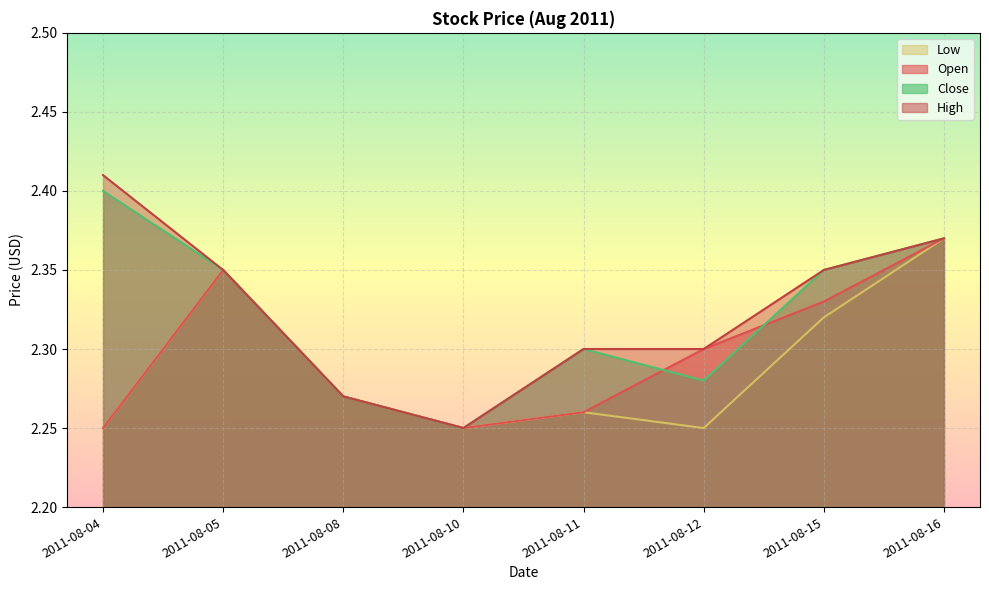

Reading right to left, extract all data points from this chart.

Open: 2.4	2.3	2.3	2.3	2.2	2.3	2.4	2.2
High: 2.4	2.4	2.3	2.3	2.2	2.3	2.4	2.4
Low: 2.4	2.3	2.2	2.3	2.2	2.3	2.4	2.2
Close: 2.4	2.4	2.3	2.3	2.2	2.3	2.4	2.4